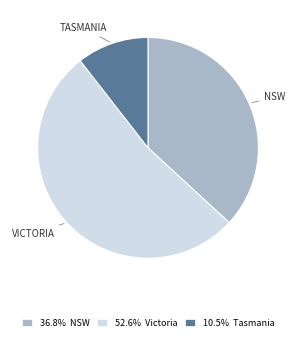

Is the sum of 10.5% Tasmania and 52.6% Victoria greater than half?

Yes